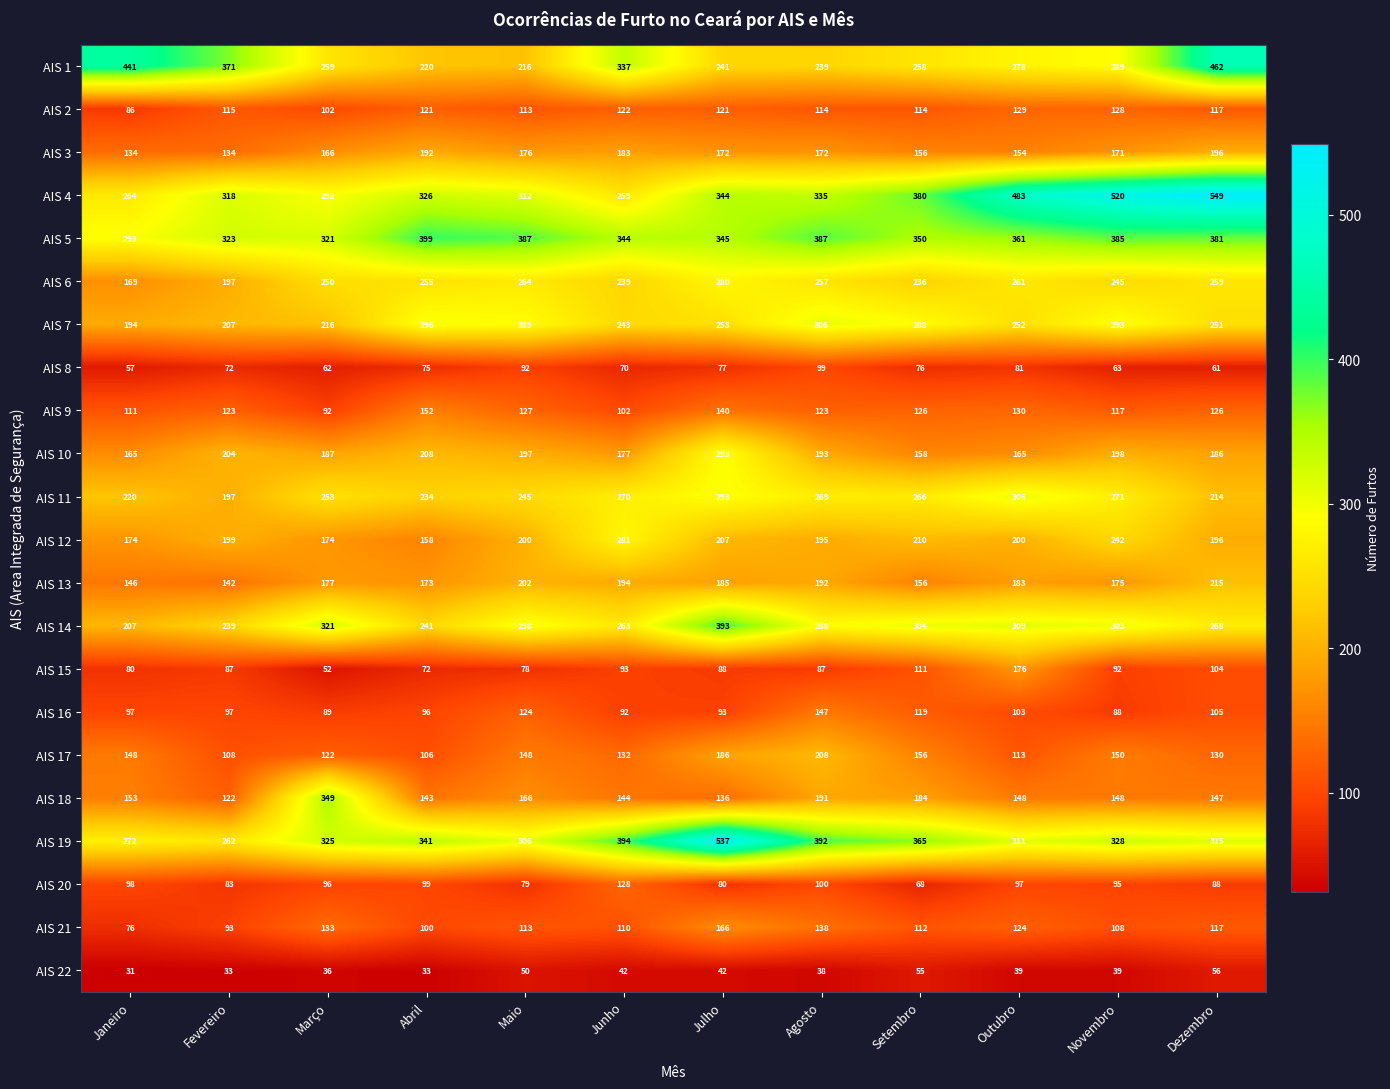

Which label corresponds to the smallest value in the chart?

Janeiro